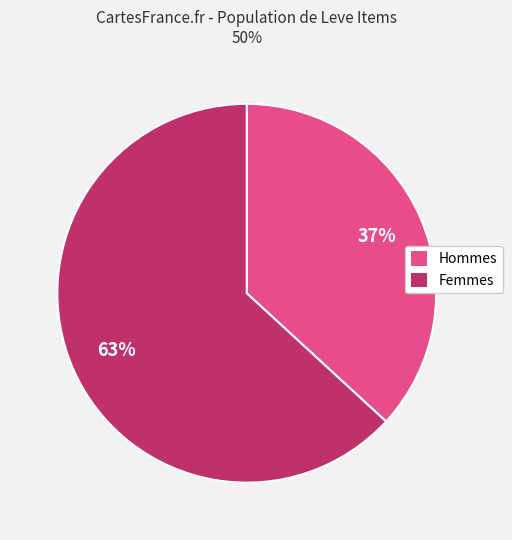

How many slices are in this pie chart?

2